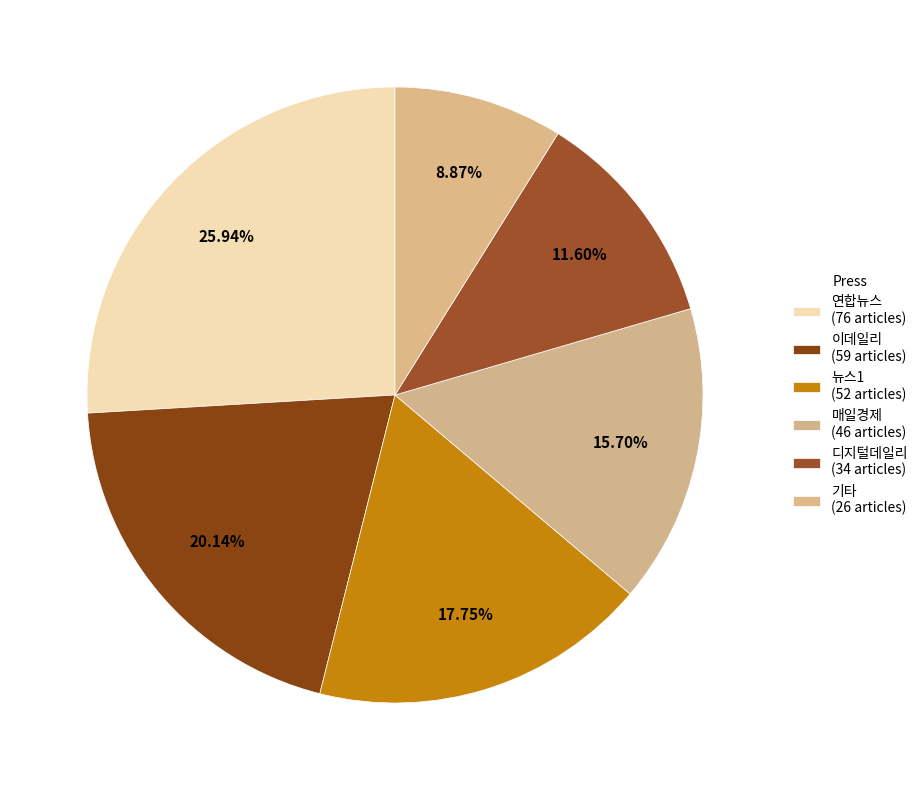

What portion of the pie excludes 뉴스1?

82.3%